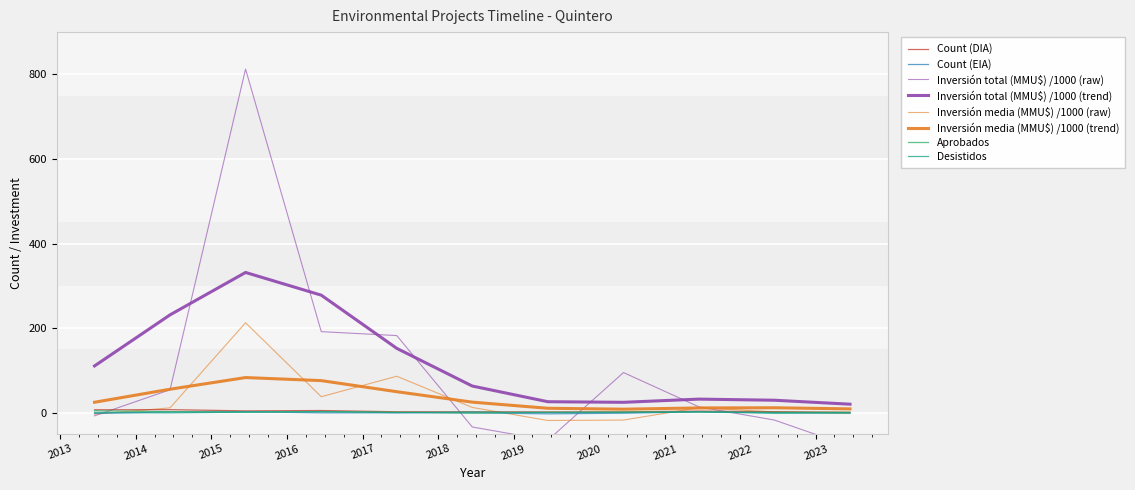

What is the difference between the maximum and second lowest values in the Desistidos series?

2.0